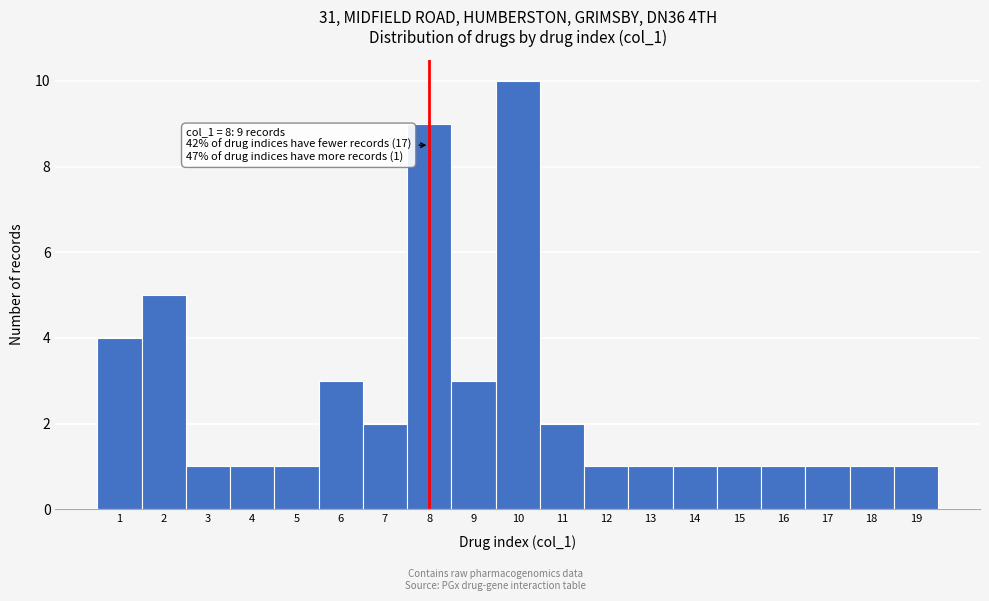

Over which range of the x-axis is the bar tallest?

9.5 to 10.5